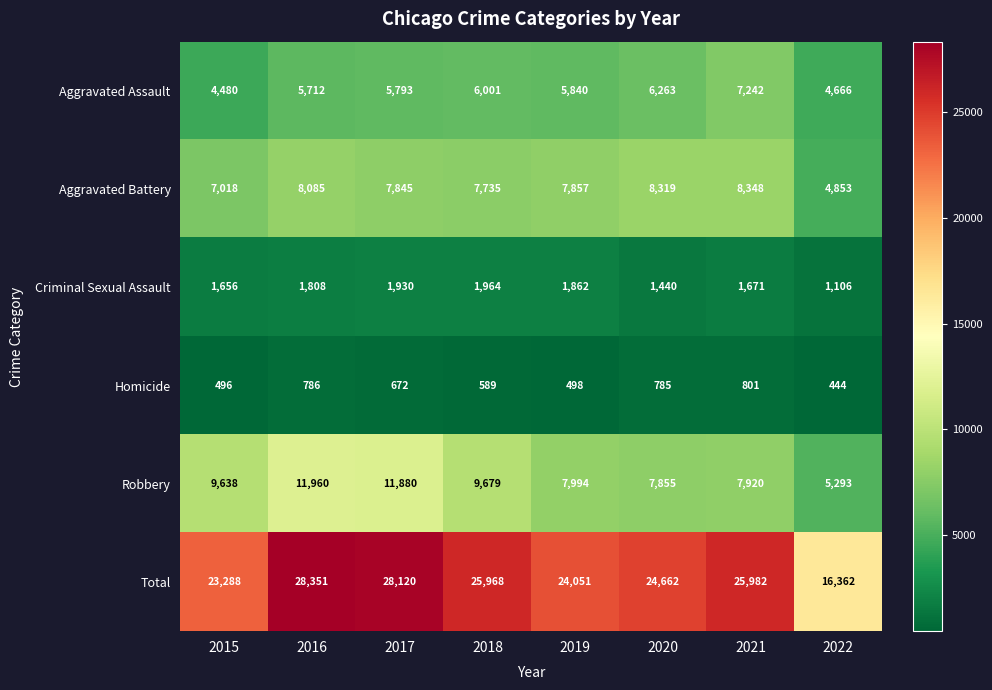

What is the difference between the maximum and second lowest values in the Aggravated Assault series?

2576